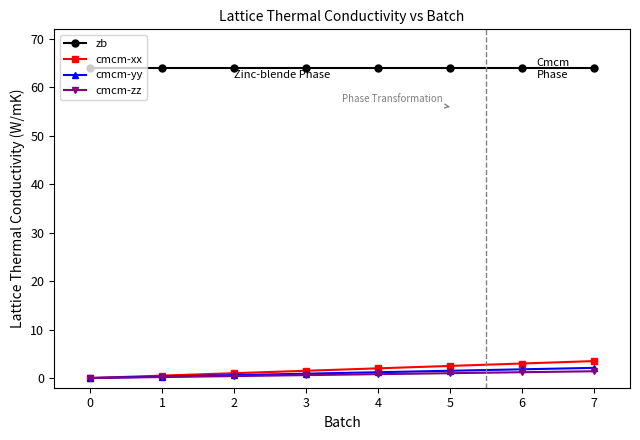

What is the difference between the highest and lowest values at 3?

63.4